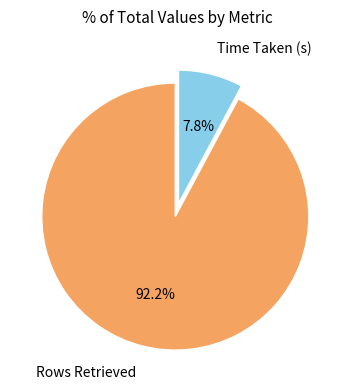

How many slices are in this pie chart?

2